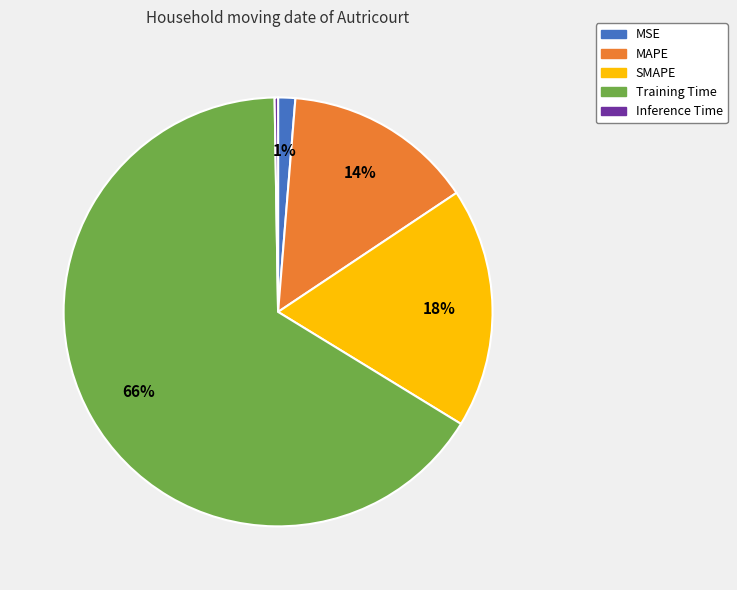

Does any single category account for the majority?

Yes